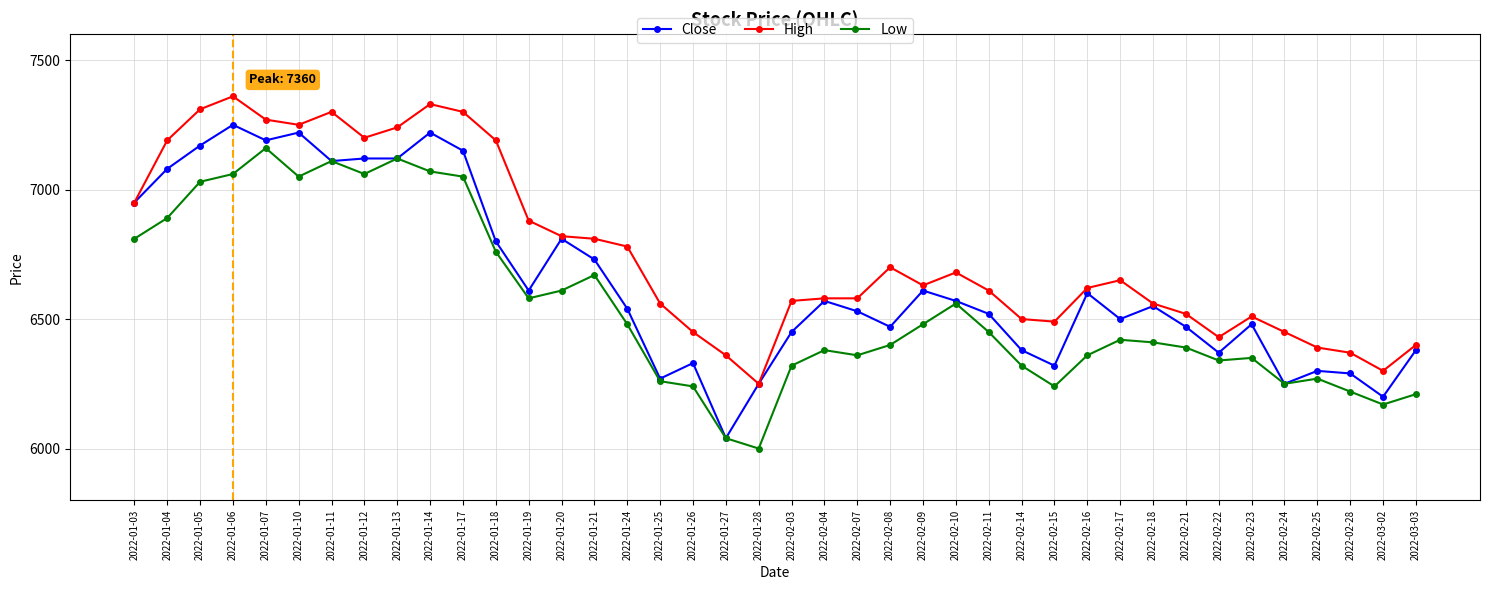

True or false: High and Low cross at least once.

False